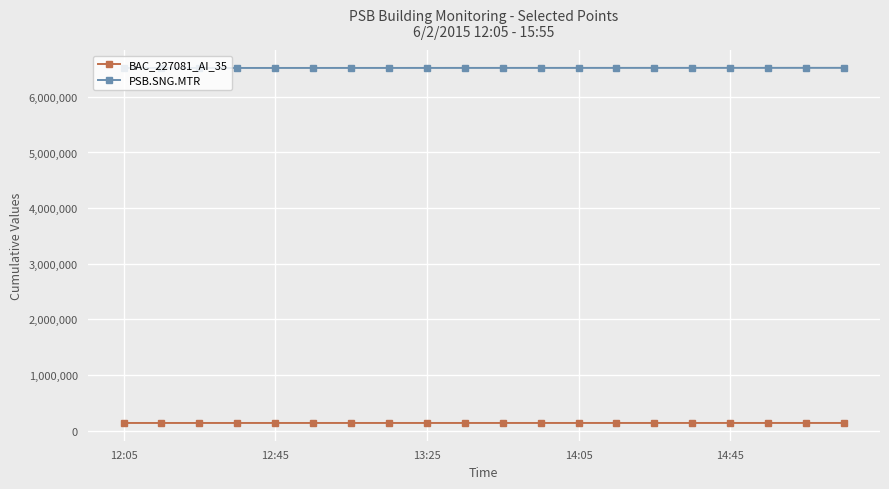

Is this an area chart (filled region under the line)?

No